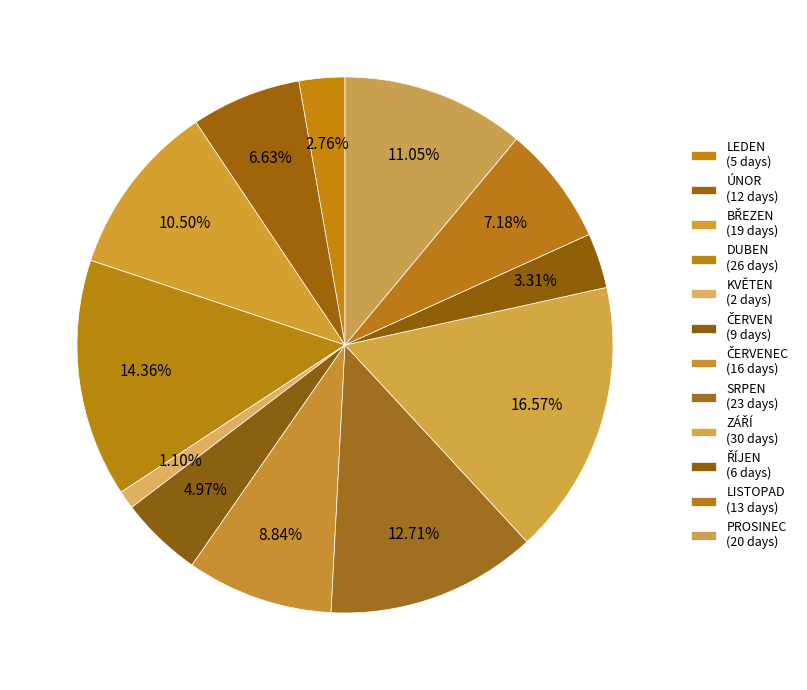

How many slices are in this pie chart?

12